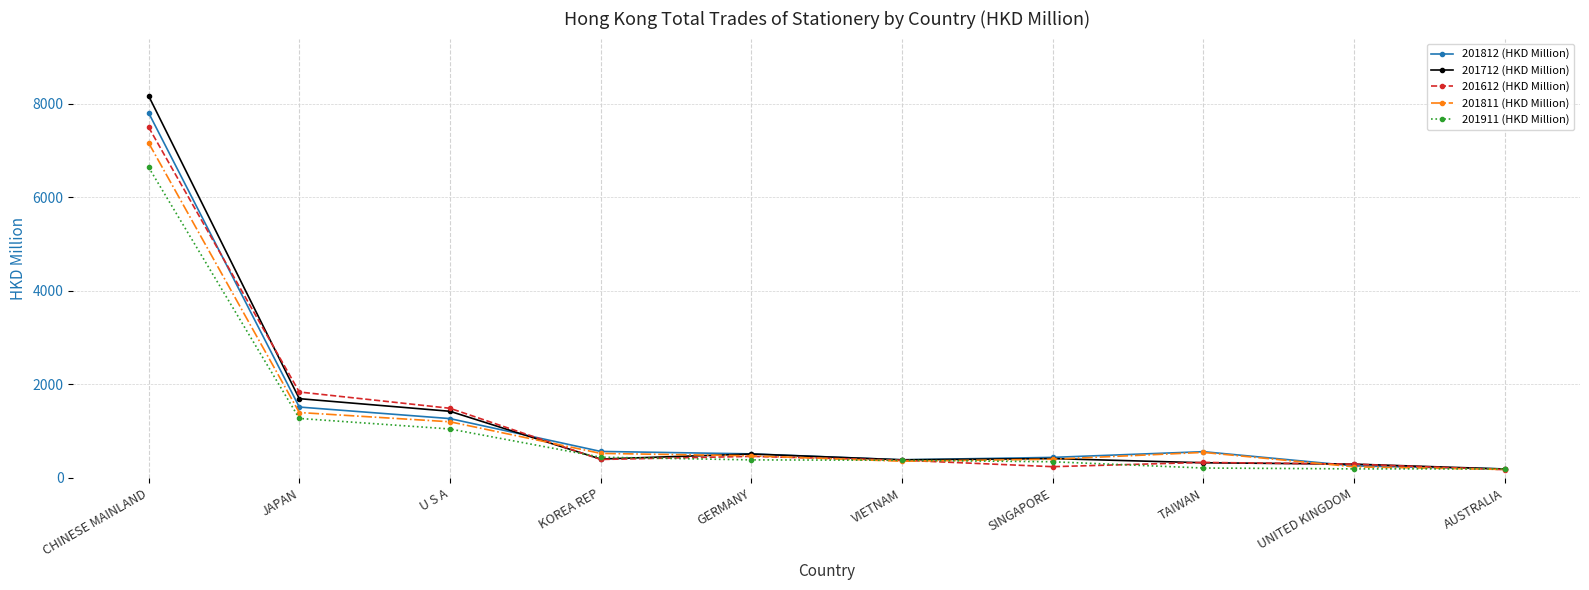

Which label corresponds to the largest value in the chart?

CHINESE MAINLAND